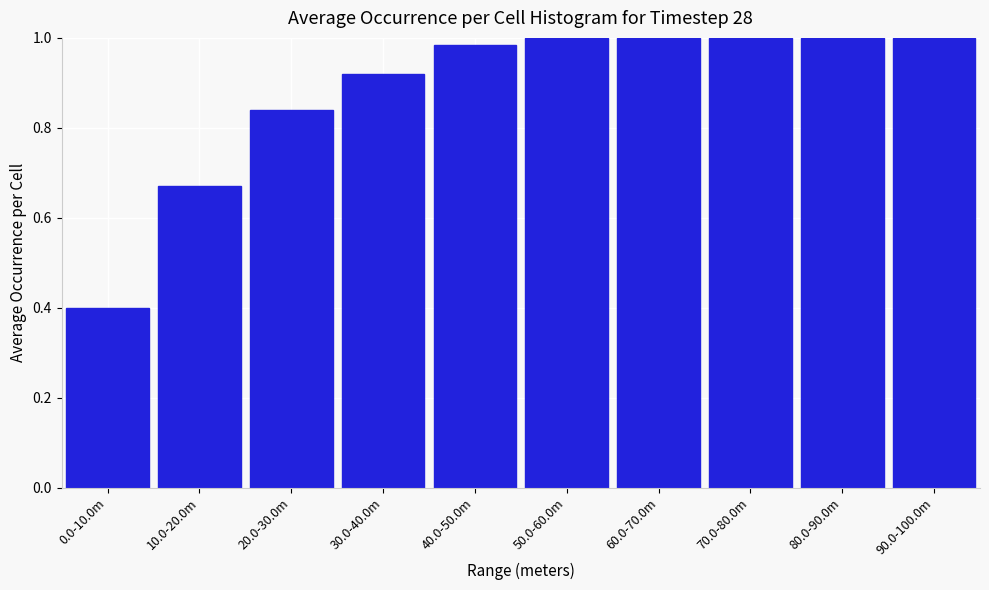

Approximately how many times larger is the value at 0.0-10.0m compared to 60.0-70.0m?

0.4